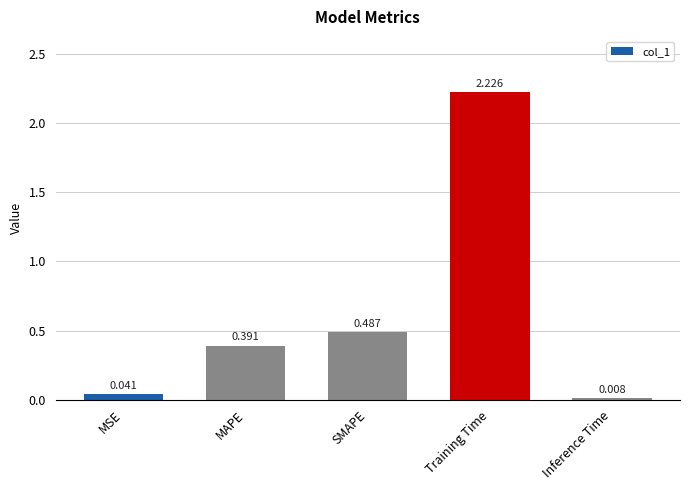

At which label is the value closest to 1?

SMAPE